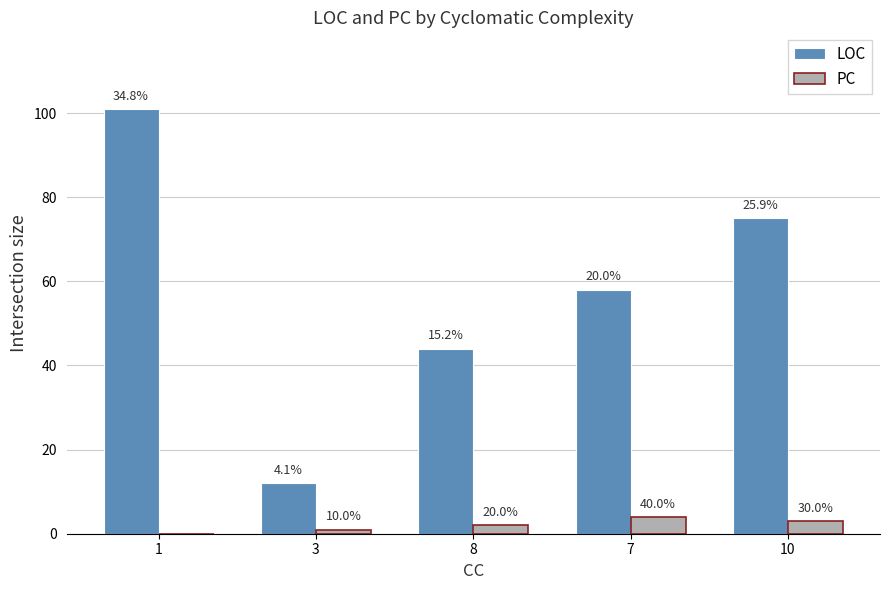

Read the PC value at 3.

1